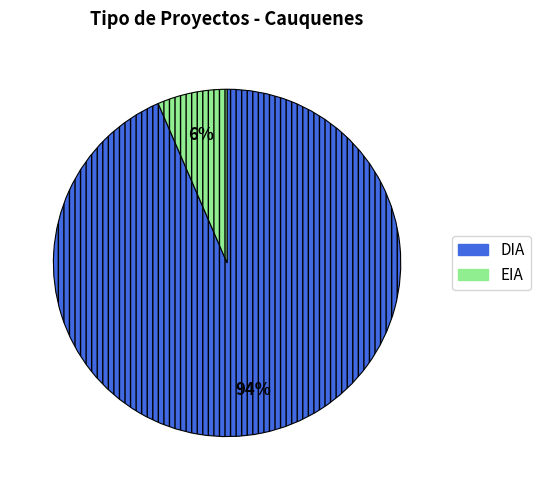

Rank the categories by value from highest to lowest.

DIA, EIA